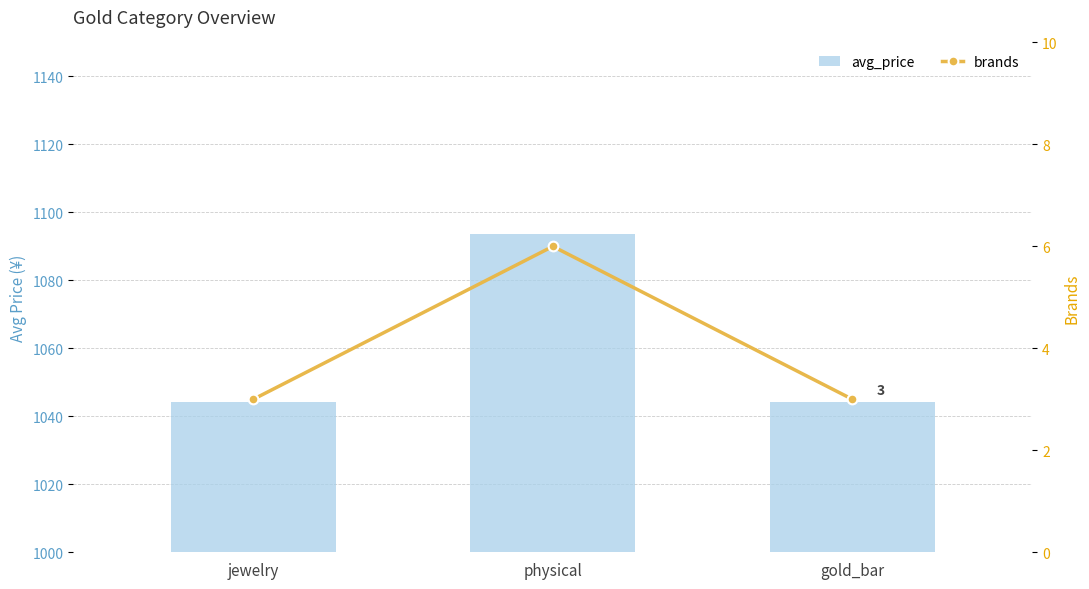

What is the sum of the avg_price values at physical and jewelry?

2137.8